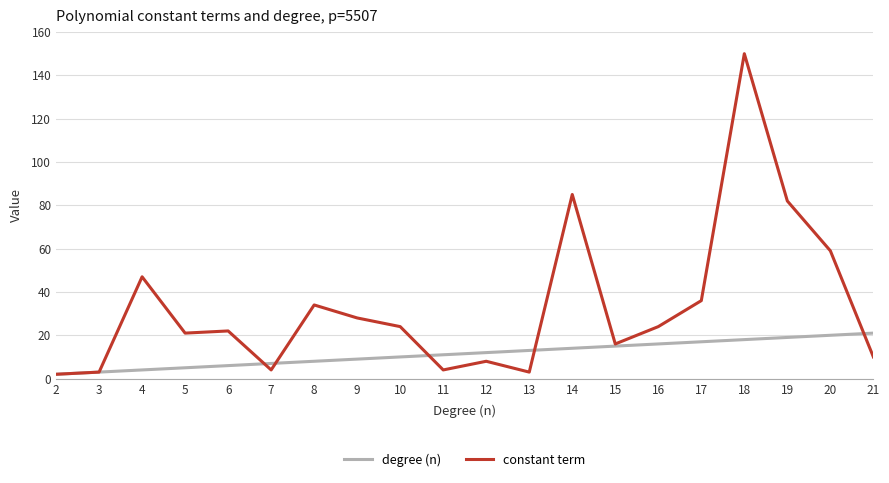

Which series has the largest total across all categories?

constant term